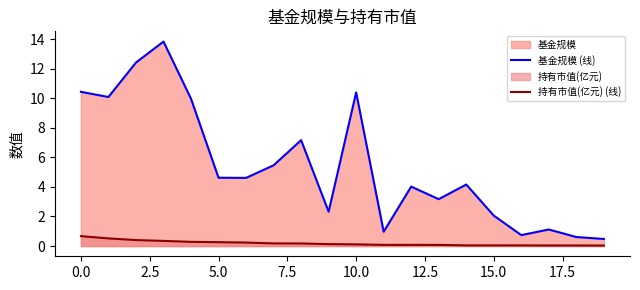

Reading right to left, transcribe all the data shown in this chart.

基金规模 (线): 0.5	0.6	1.1	0.7	2.1	4.2	3.2	4.0	1.0	10.4	2.3	7.2	5.5	4.6	4.6	10.0	13.8	12.4	10.1	10.4
持有市值(亿元) (线): 0.0	0.0	0.0	0.0	0.0	0.0	0.1	0.1	0.1	0.1	0.1	0.2	0.2	0.2	0.3	0.3	0.3	0.4	0.5	0.7